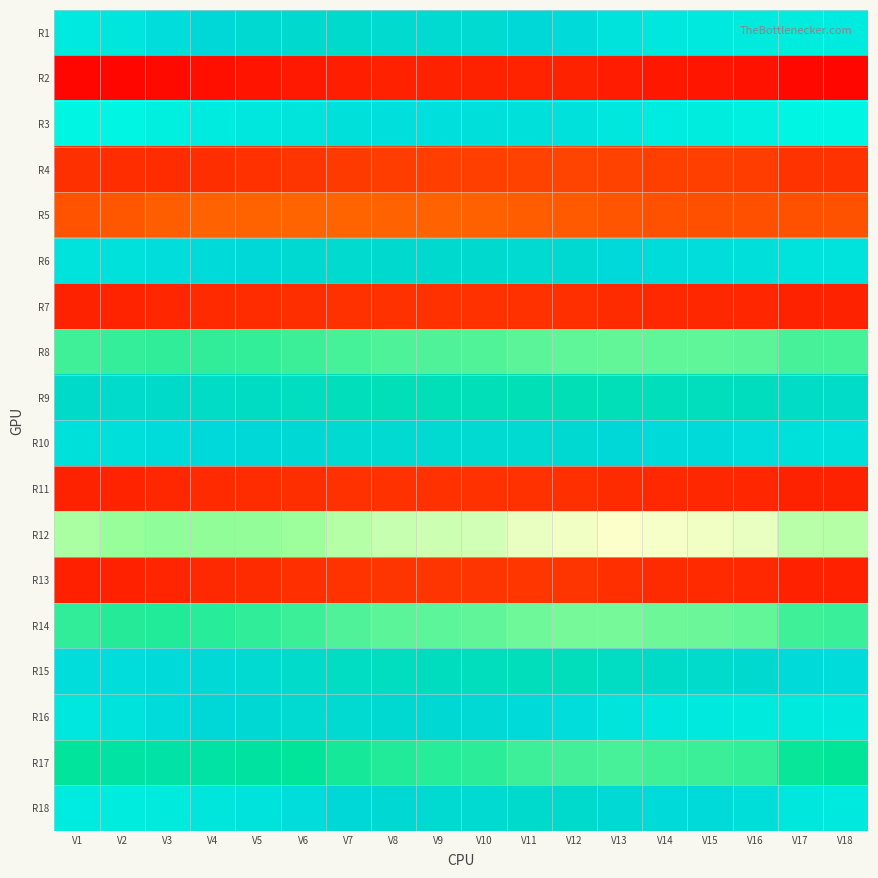

Between V8 and V9, which series saw the biggest shift?

R17